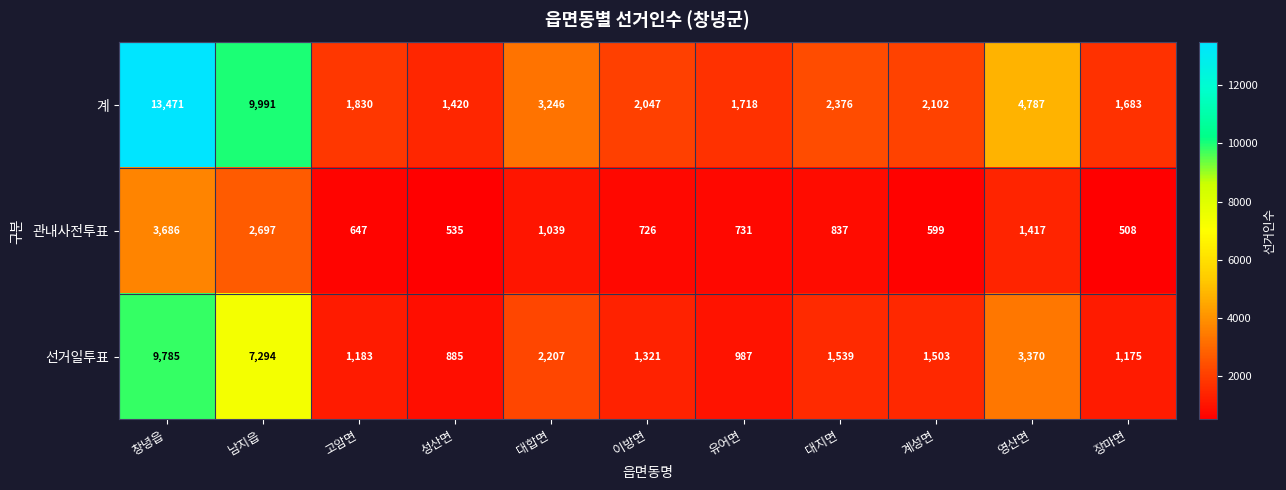

Which series has the largest range (max minus min)?

계